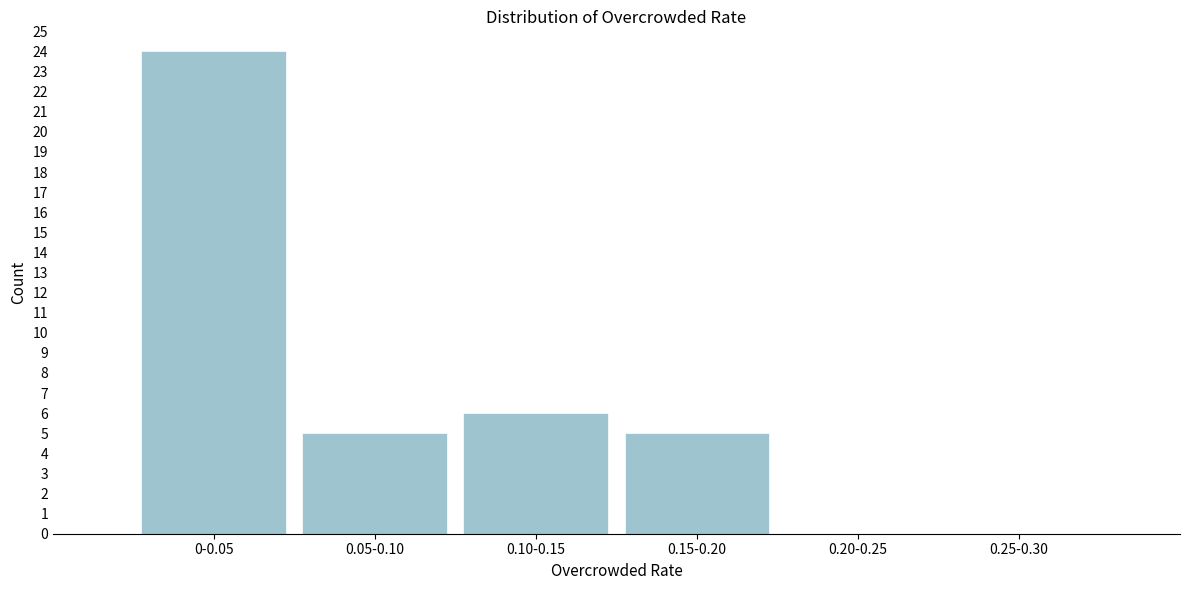

Reading right to left, extract all data points from this chart.

0.25-0.30=0	0.20-0.25=0	0.15-0.20=5	0.10-0.15=6	0.05-0.10=5	0-0.05=24